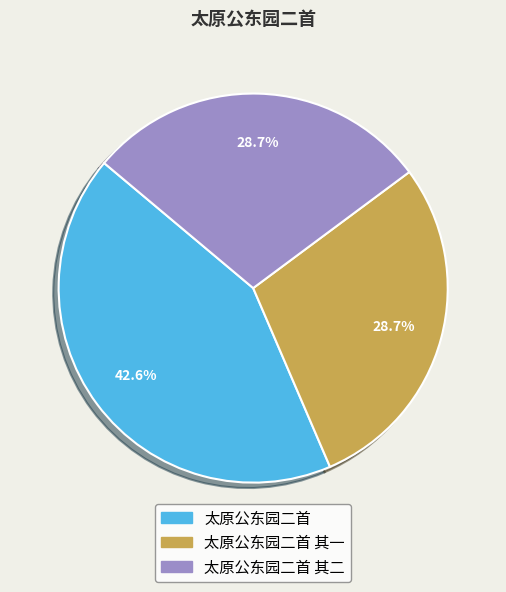

Is there any slice that represents more than half of the pie?

No